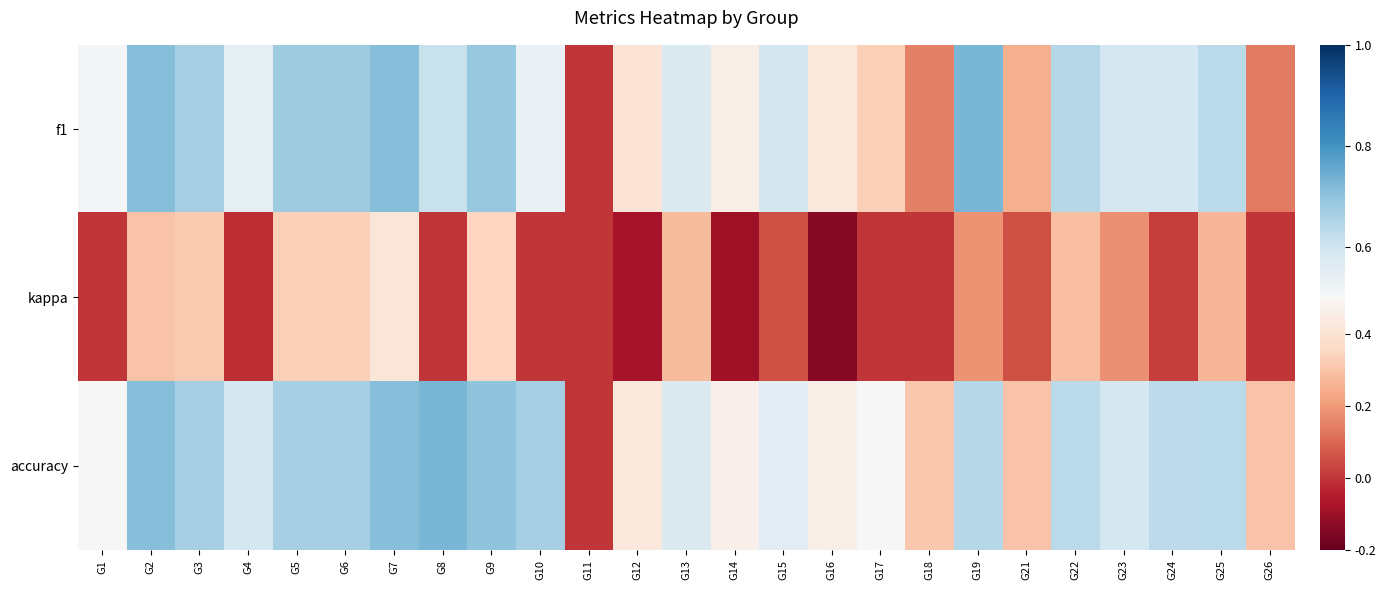

What is the total value across all series at G19?

1.6